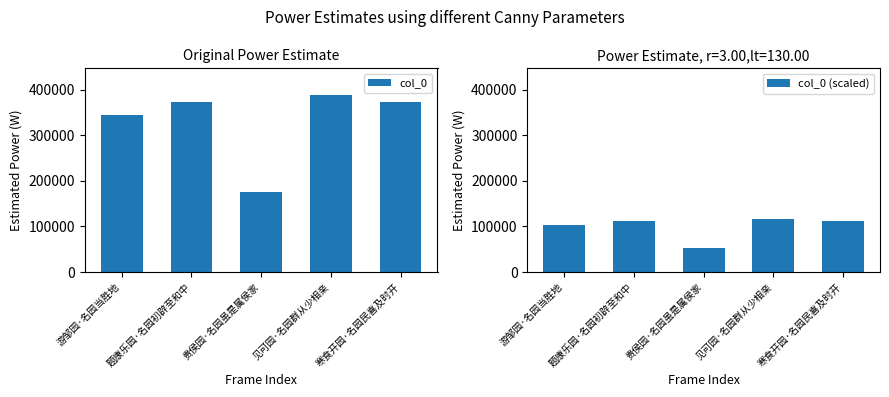

What is the label of the 3rd bar from the left?

贵侯园·名园虽是属侯家